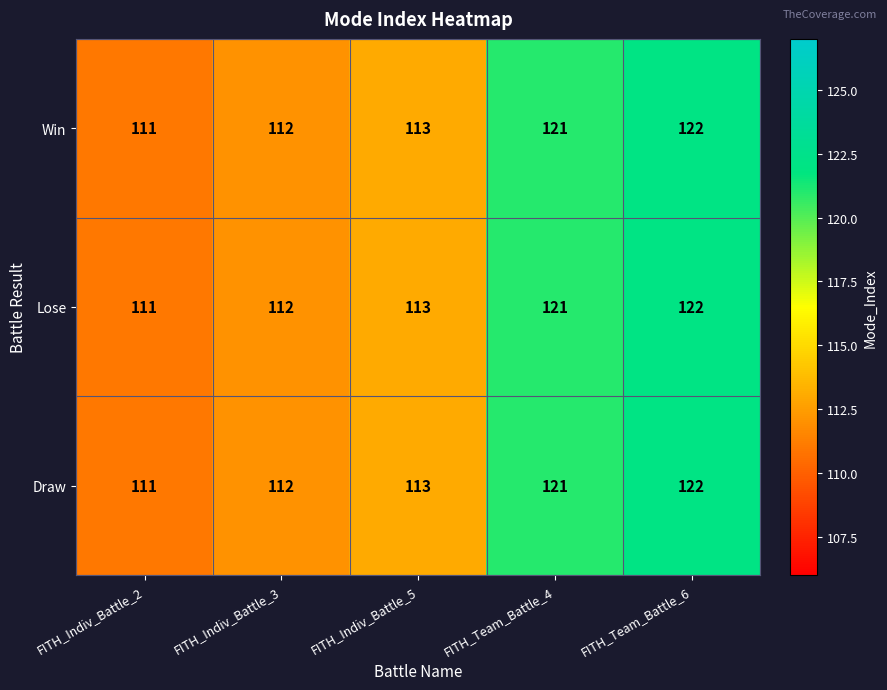

Reading left to right, what are all the values shown in this chart?

Win: FITH_Indiv_Battle_2=111	FITH_Indiv_Battle_3=112	FITH_Indiv_Battle_5=113	FITH_Team_Battle_4=121	FITH_Team_Battle_6=122
Lose: FITH_Indiv_Battle_2=111	FITH_Indiv_Battle_3=112	FITH_Indiv_Battle_5=113	FITH_Team_Battle_4=121	FITH_Team_Battle_6=122
Draw: FITH_Indiv_Battle_2=111	FITH_Indiv_Battle_3=112	FITH_Indiv_Battle_5=113	FITH_Team_Battle_4=121	FITH_Team_Battle_6=122